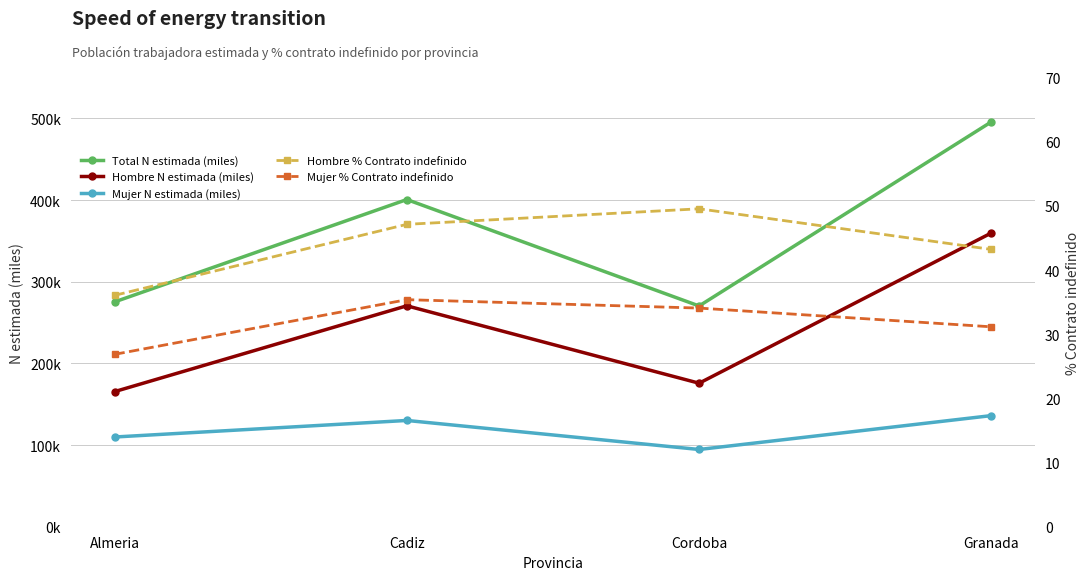

Which label corresponds to the largest value in the chart?

Granada